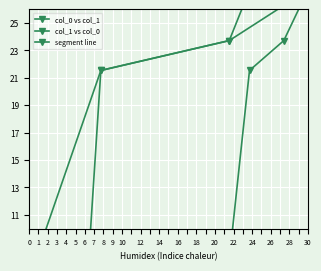

How many lines are shown in the chart?

2